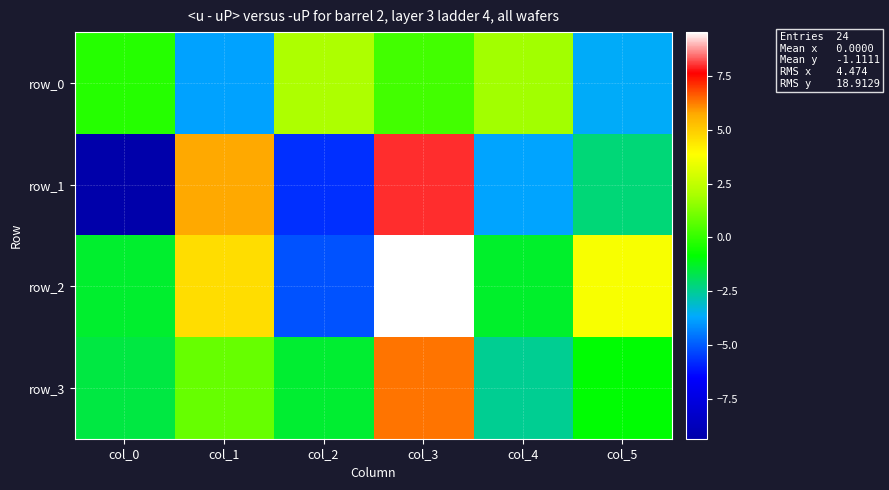

List the labels in order of row_0 value, largest first.

col_2, col_4, col_3, col_0, col_5, col_1